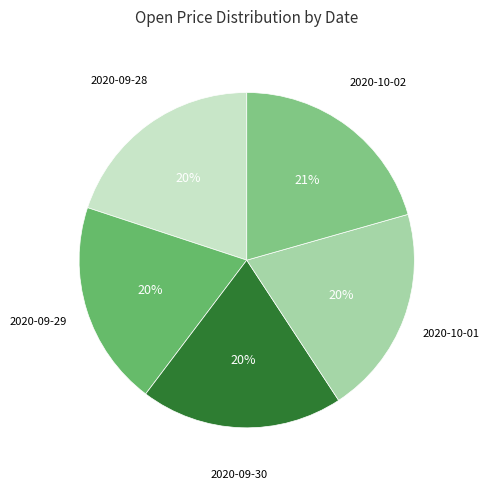

How many segments does this pie chart have?

5